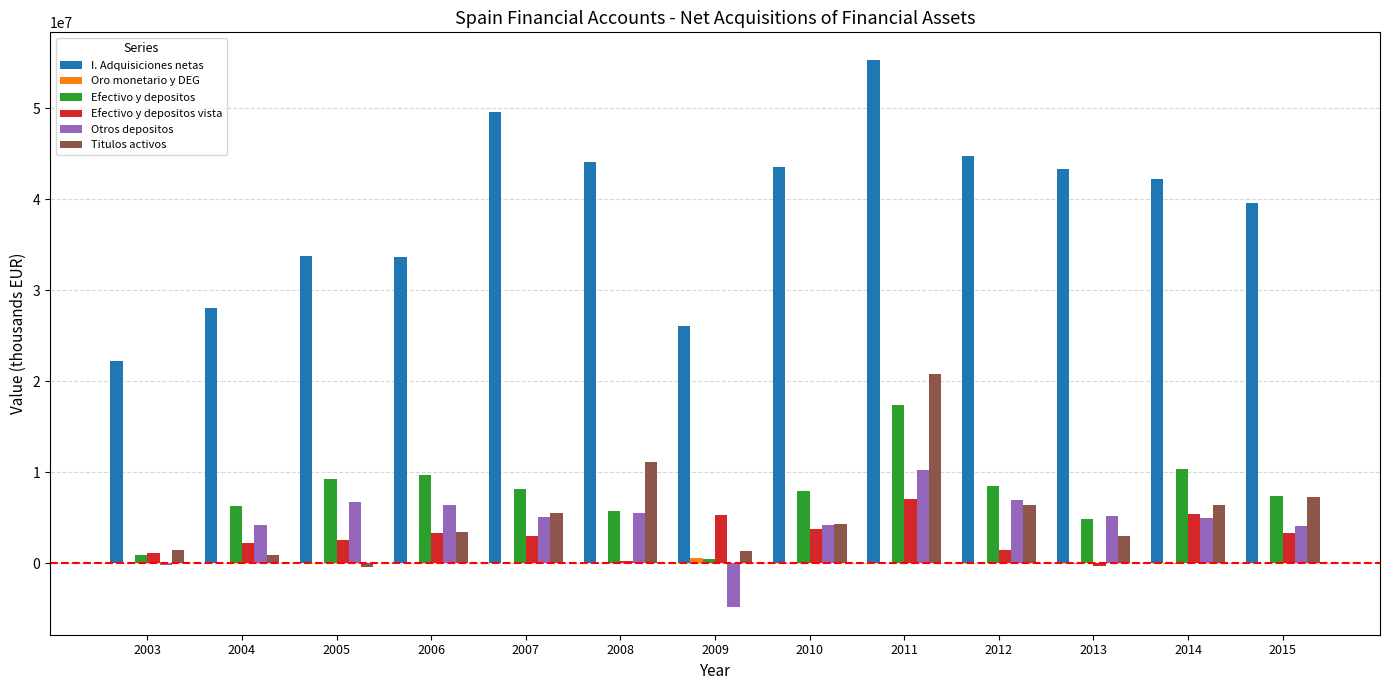

Between 2003 and 2010, which series saw the biggest shift?

I. Adquisiciones netas